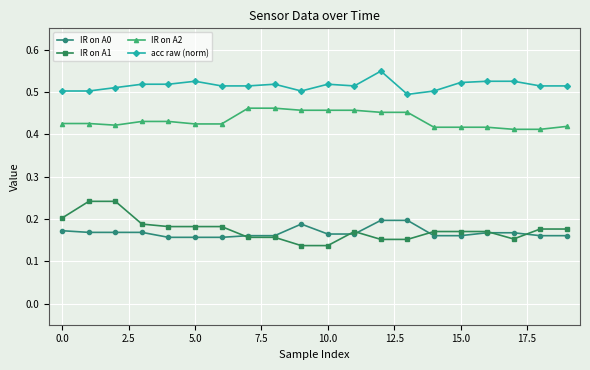

Count the acc raw (norm) values in the range 0 to 1.

20